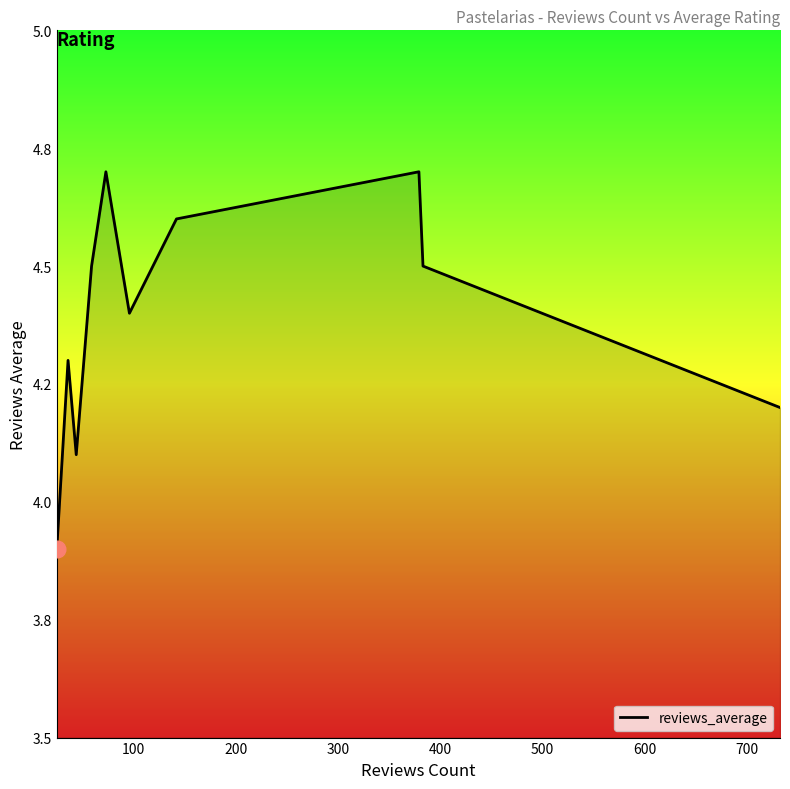

Does the chart have visible grid lines?

No